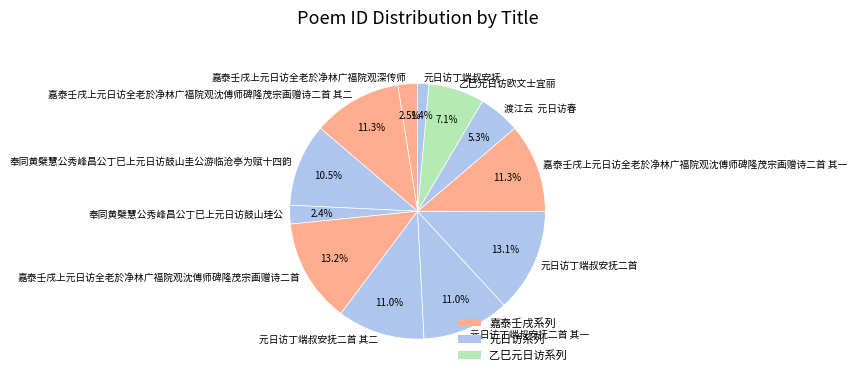

True or false: 嘉泰壬戌上元日访全老於净林广福院观沈傅师碑隆茂宗画赠诗二首 accounts for 3% of the total.

False